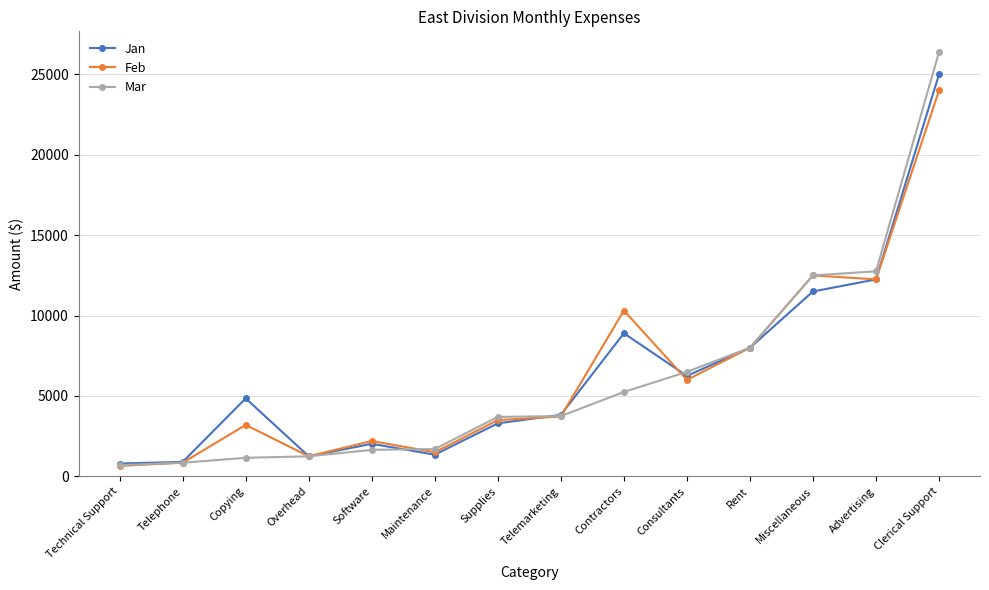

What is the highest value of the Jan series?

25000